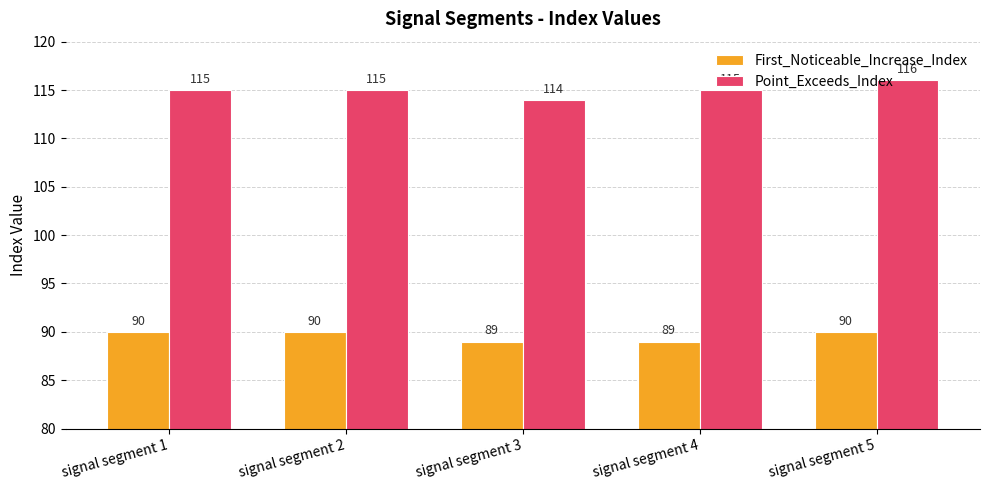

Between signal segment 3 and signal segment 4, which series saw the biggest shift?

Point_Exceeds_Index